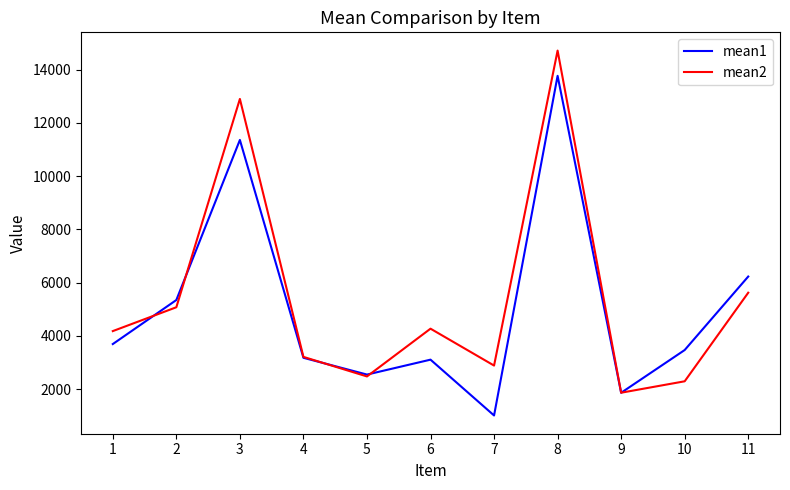

At which category does mean2 reach its first local peak?

3